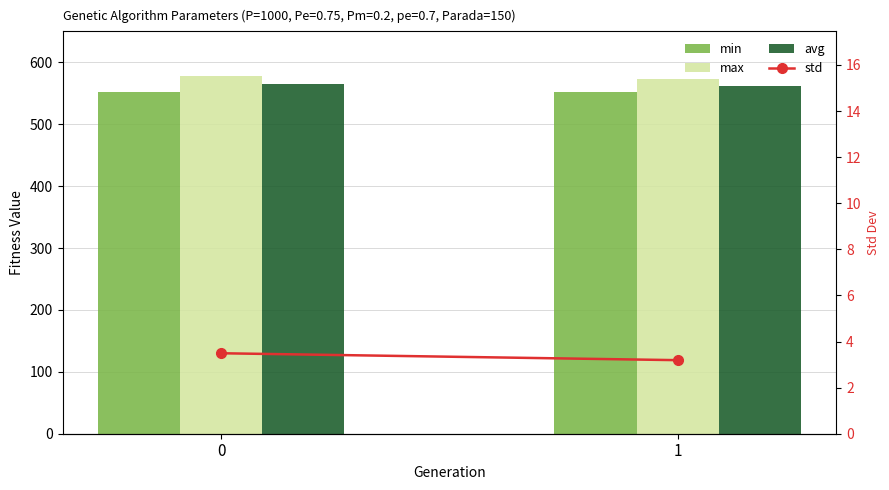

What are all the series names shown in the legend?

min, max, avg, std